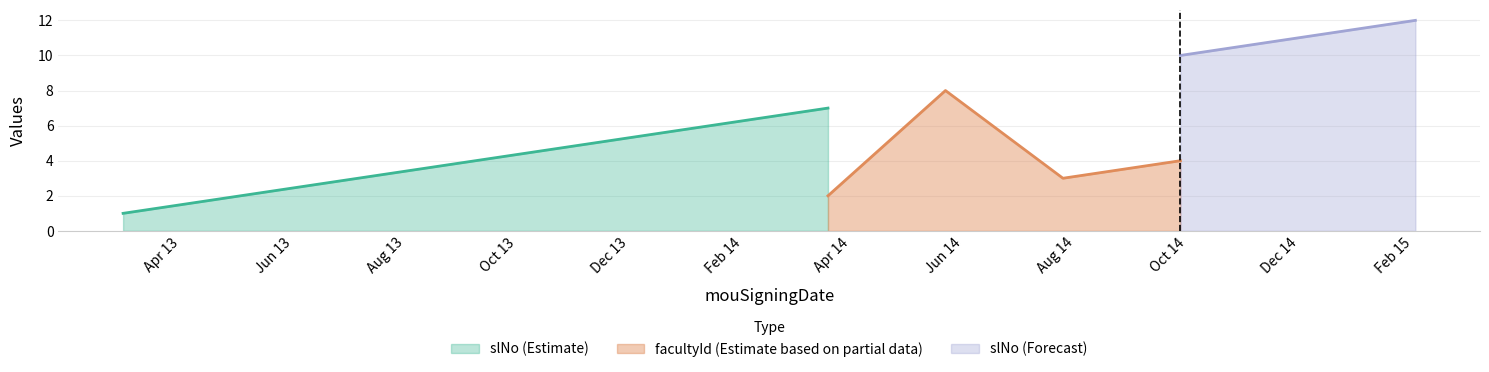

Does the chart display data point markers on the line(s)?

No